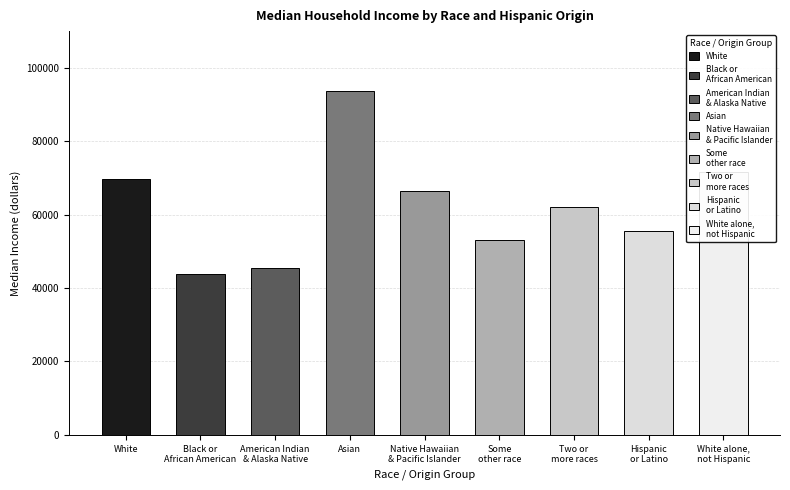

What is the sum of all values?

561888